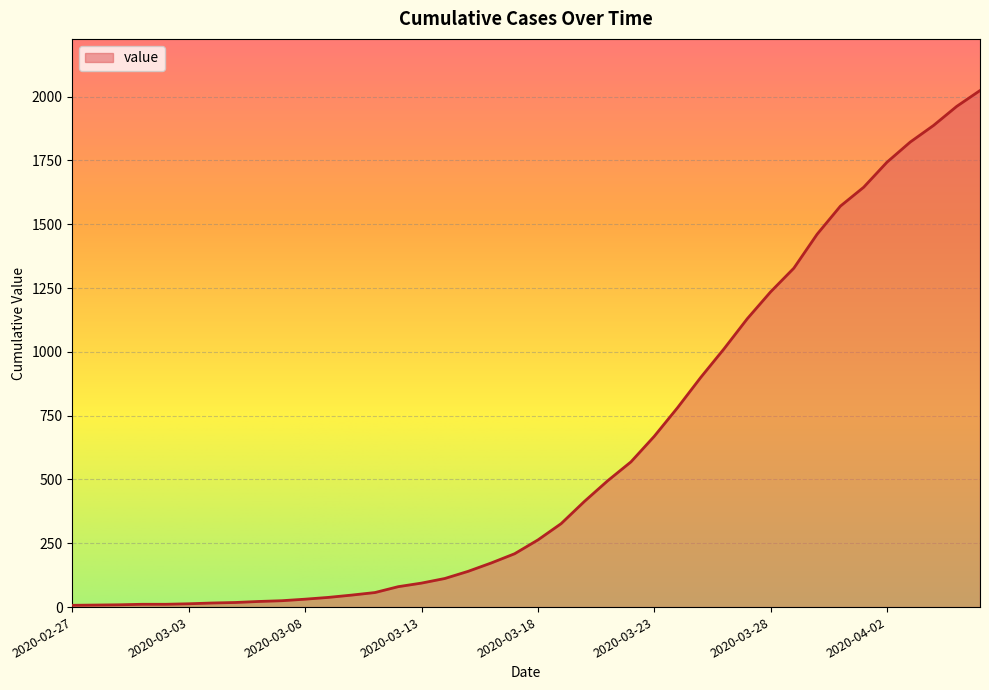

What is the greatest value displayed?

2024